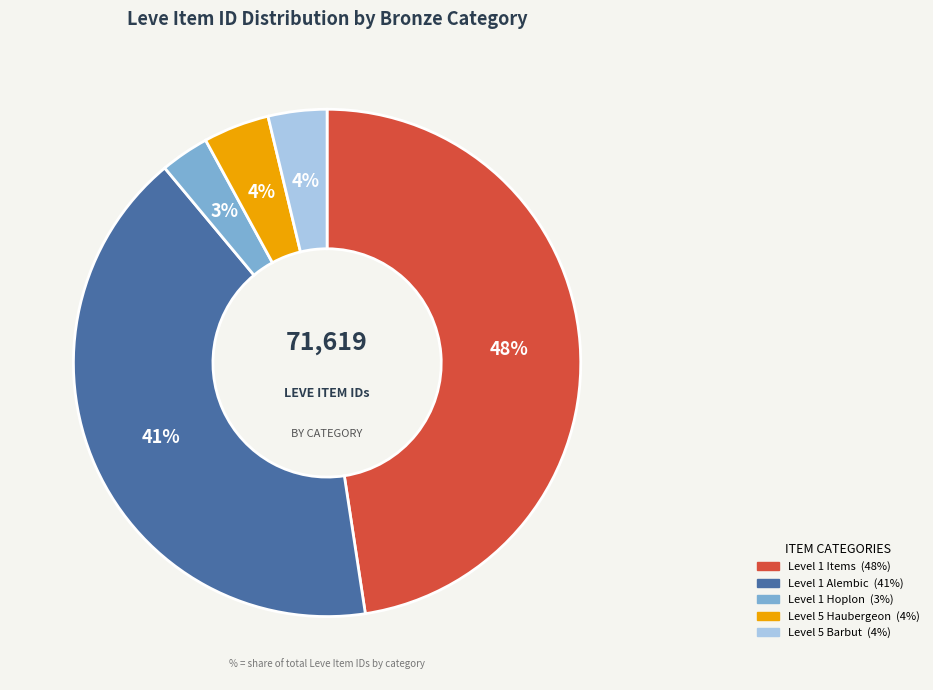

Does any single category account for the majority?

No